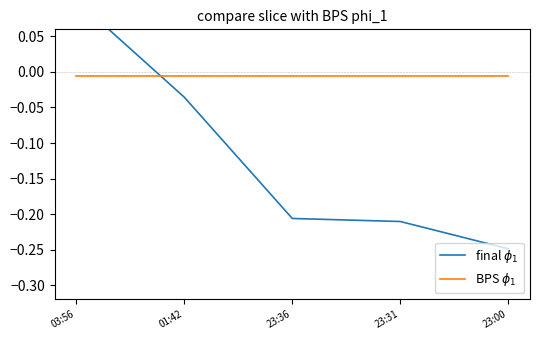

How many times do BPS $\phi_1$ and final $\phi_1$ cross each other?

1